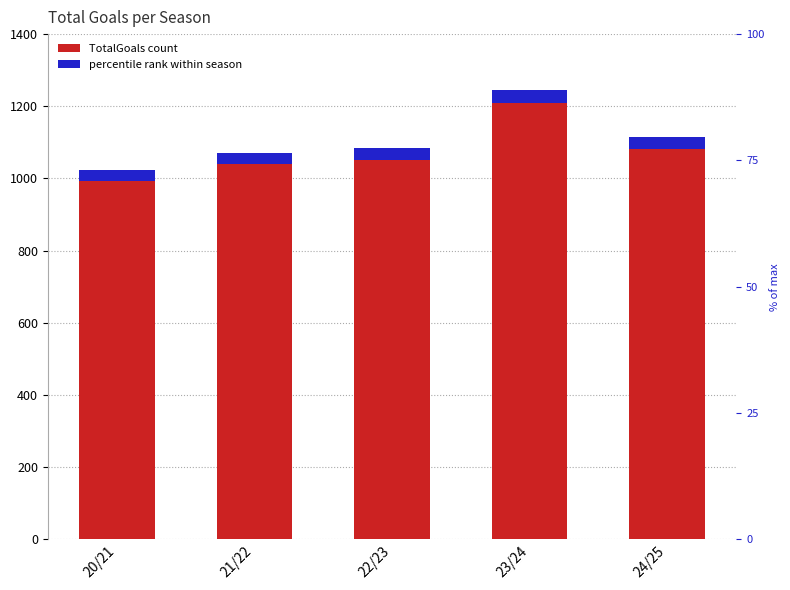

Reading right to left, extract all data points from this chart.

1115	1246	1084	1071	1024